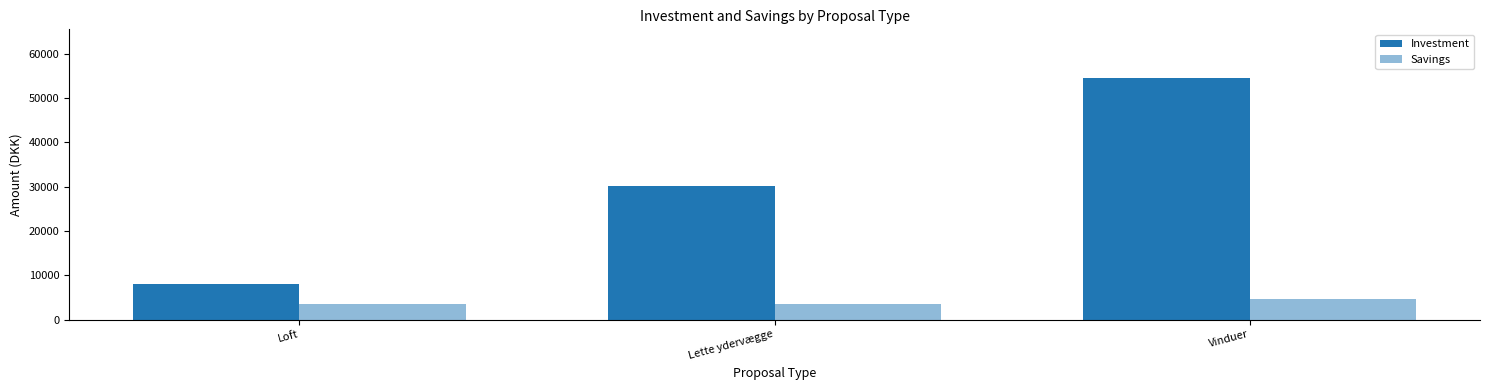

Does the chart contain stacked bars?

No